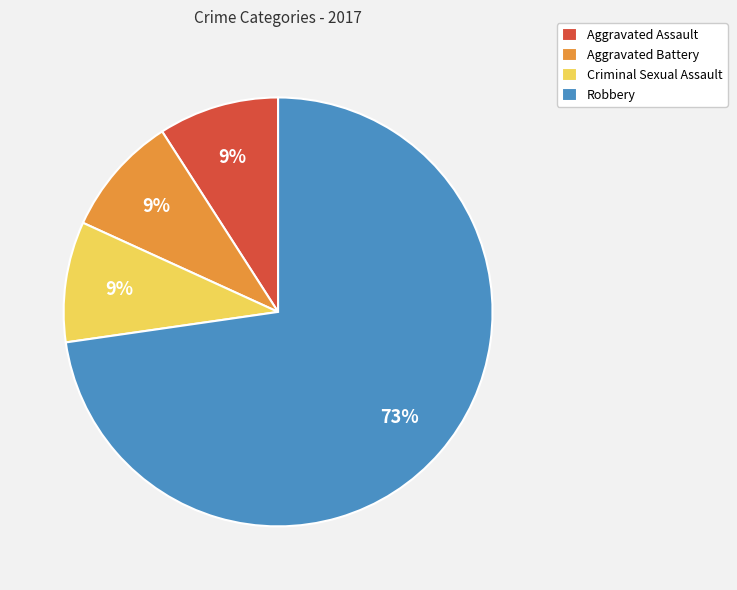

To the nearest percent, what is the difference between the largest and smallest slice percentages?

64%